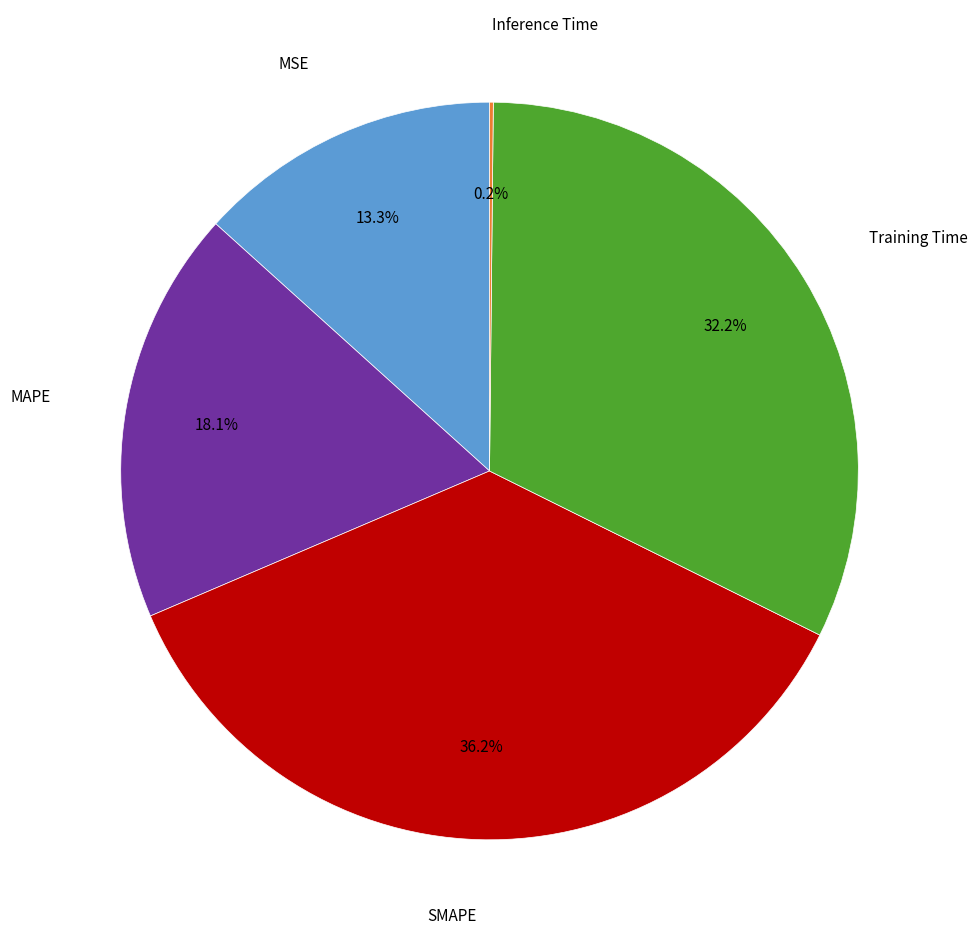

Is there any slice that represents more than half of the pie?

No